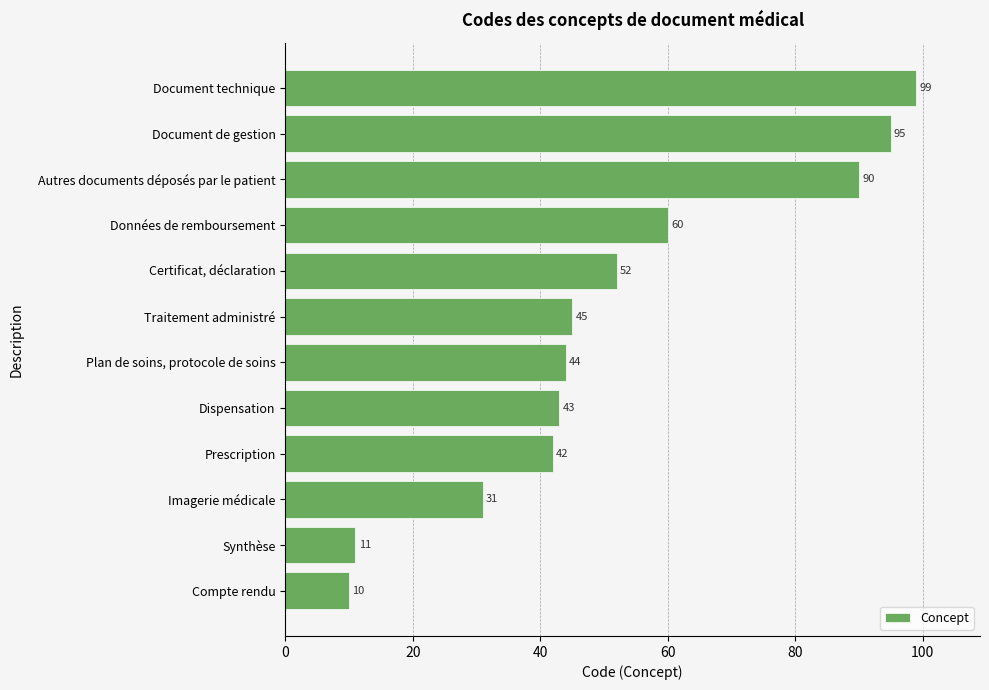

What is the difference between the second highest and second lowest values?

84